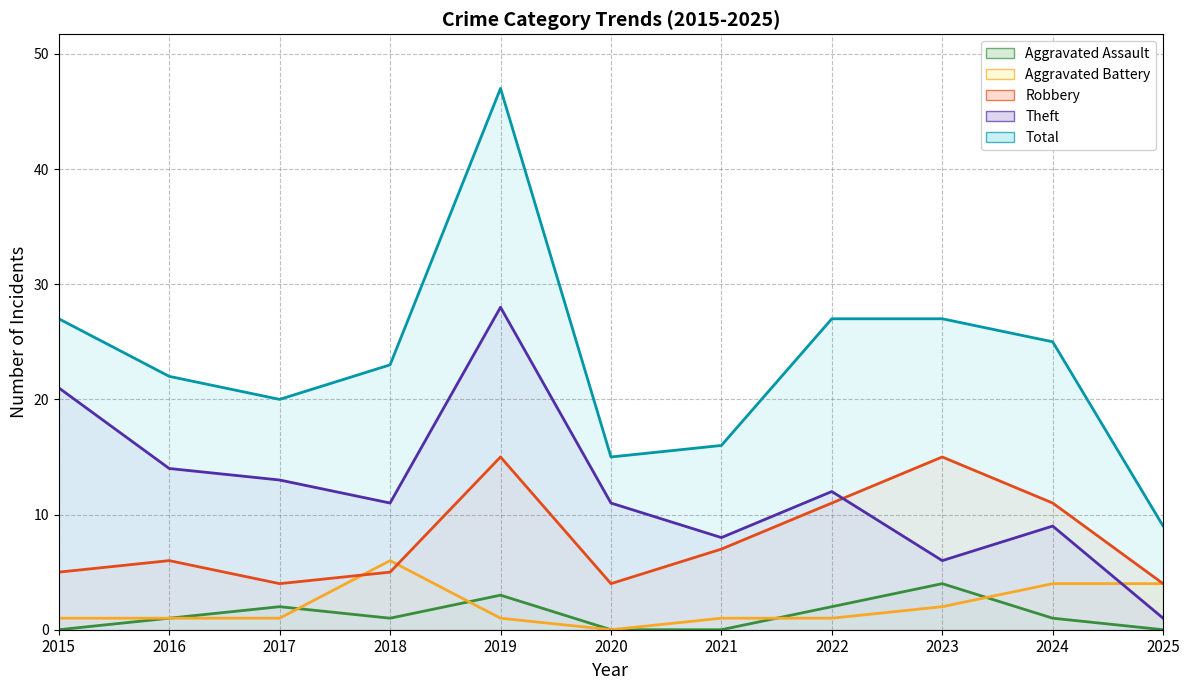

True or false: Aggravated Battery has a value of 4 at 2024.

True